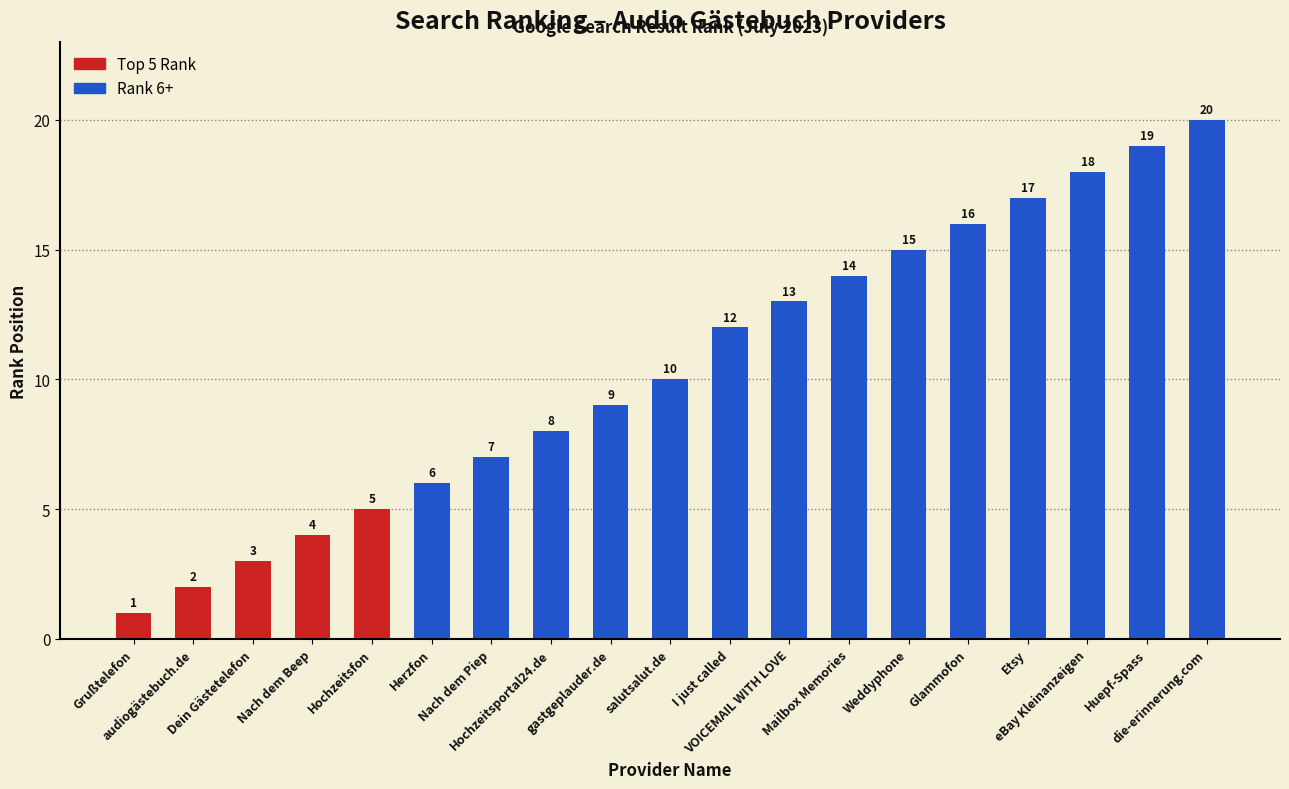

What is the label of the 19th bar from the right?

Grußtelefon